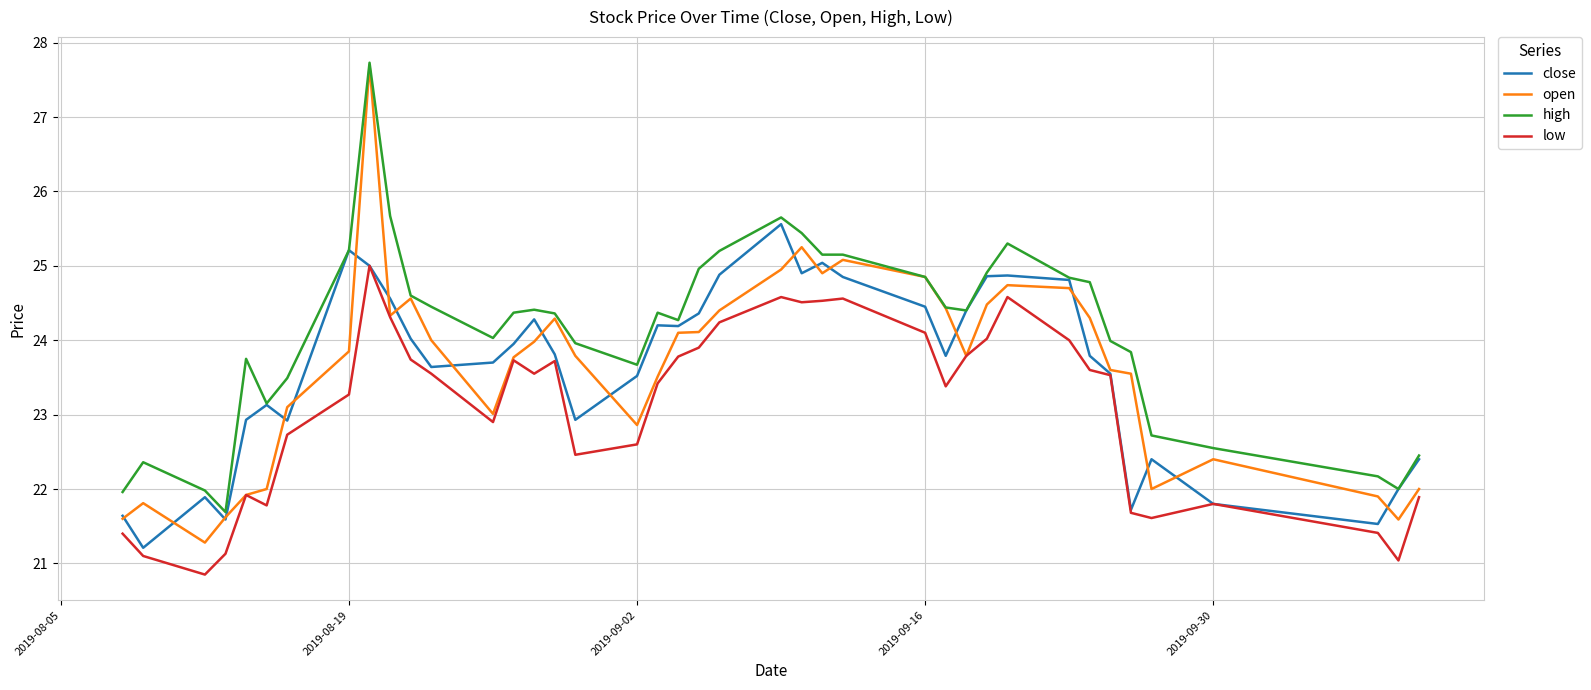

How many lines are shown in the chart?

4